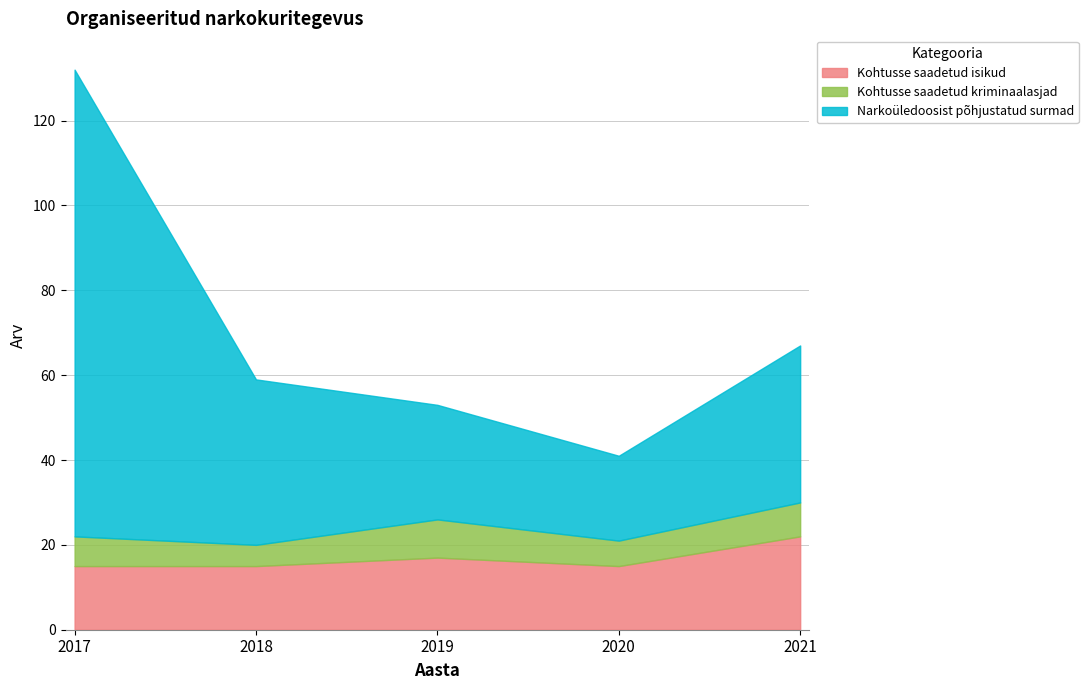

Which series has the largest total across all categories?

Narkoüledoosist põhjustatud surmad